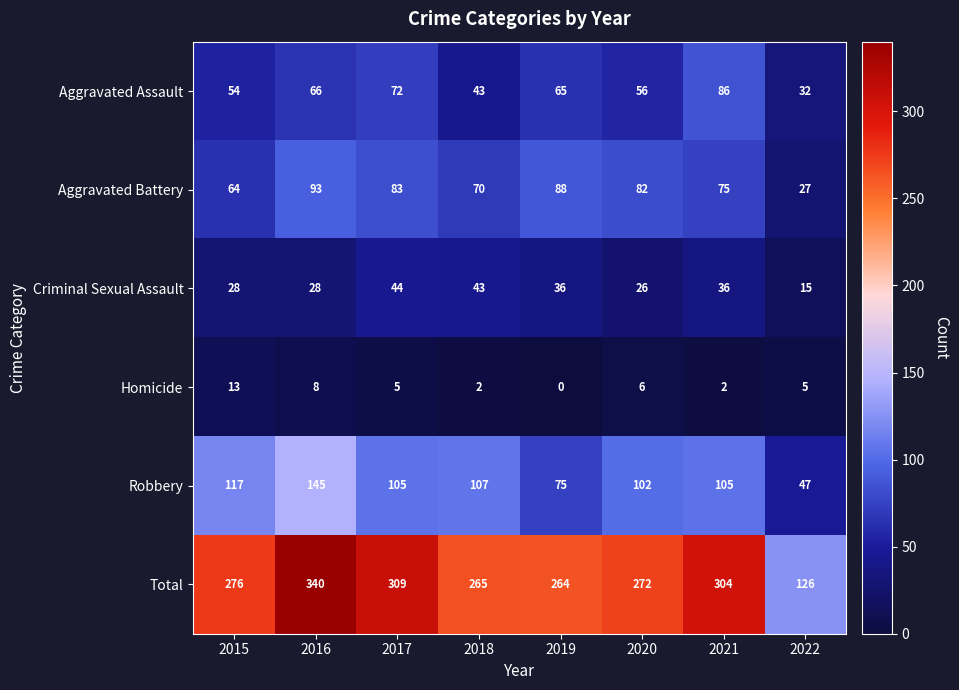

Which series has the largest total across all categories?

Total